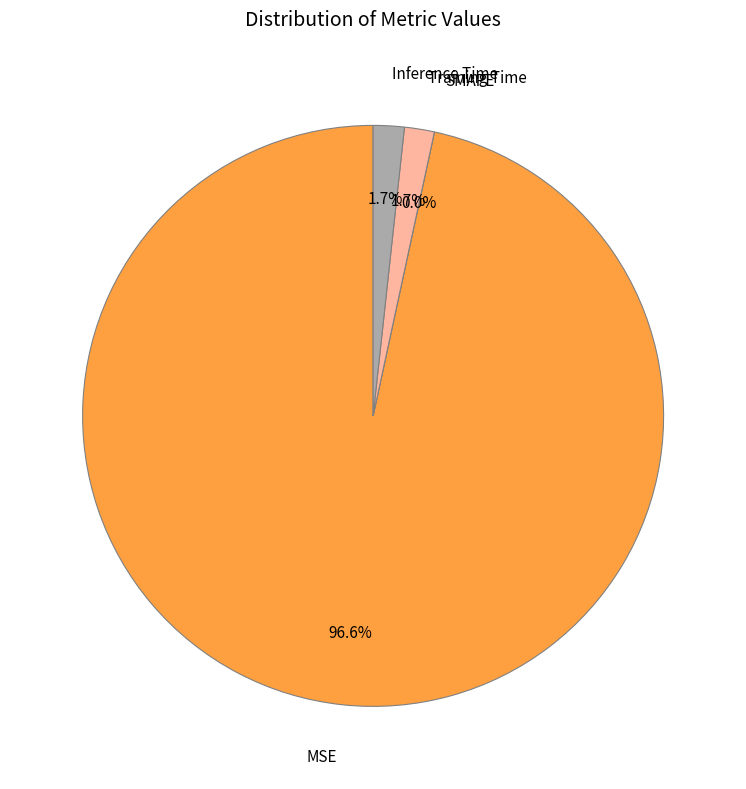

How many slices are in this pie chart?

3